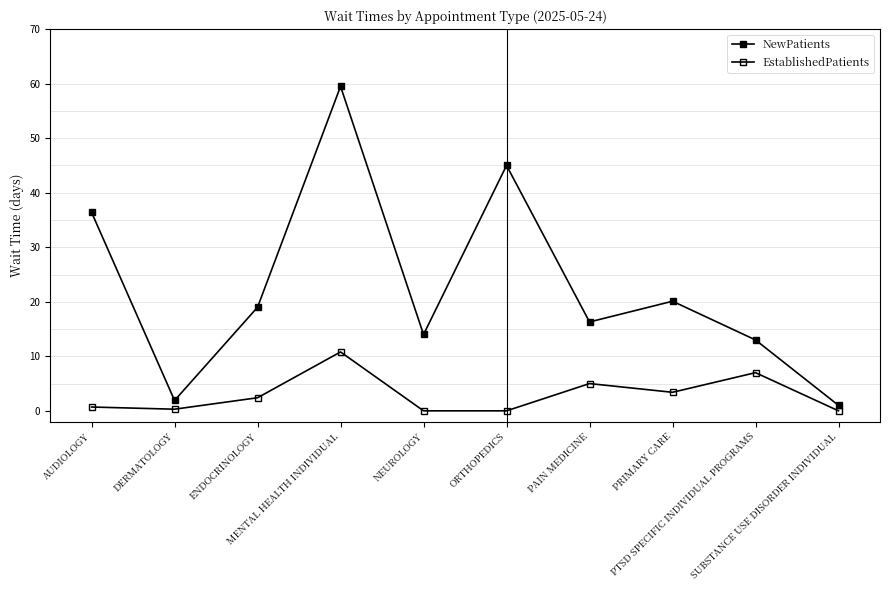

Reading left to right, extract all data points from this chart.

NewPatients: 36.4	1.9	19.0	59.5	14.0	45.0	16.3	20.1	13.0	1.0
EstablishedPatients: 0.7	0.3	2.4	10.8	0.0	0.0	5.0	3.4	7.0	0.0